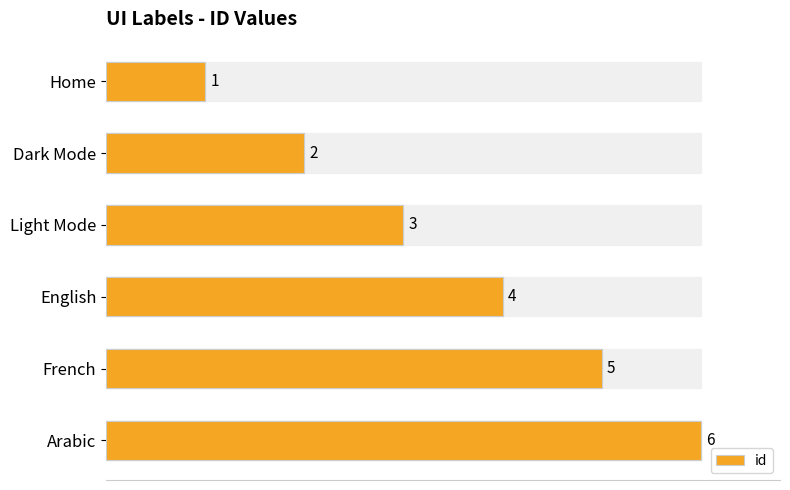

How many categories are shown in the chart?

6